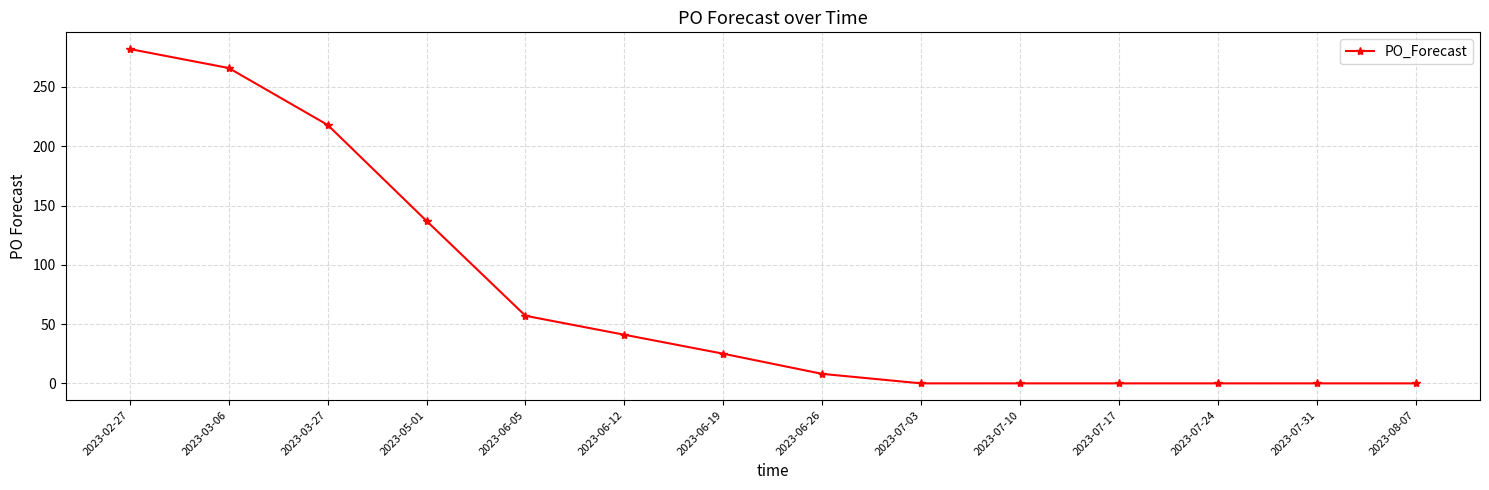

Where is the data nearest to the value 141?

2023-05-01